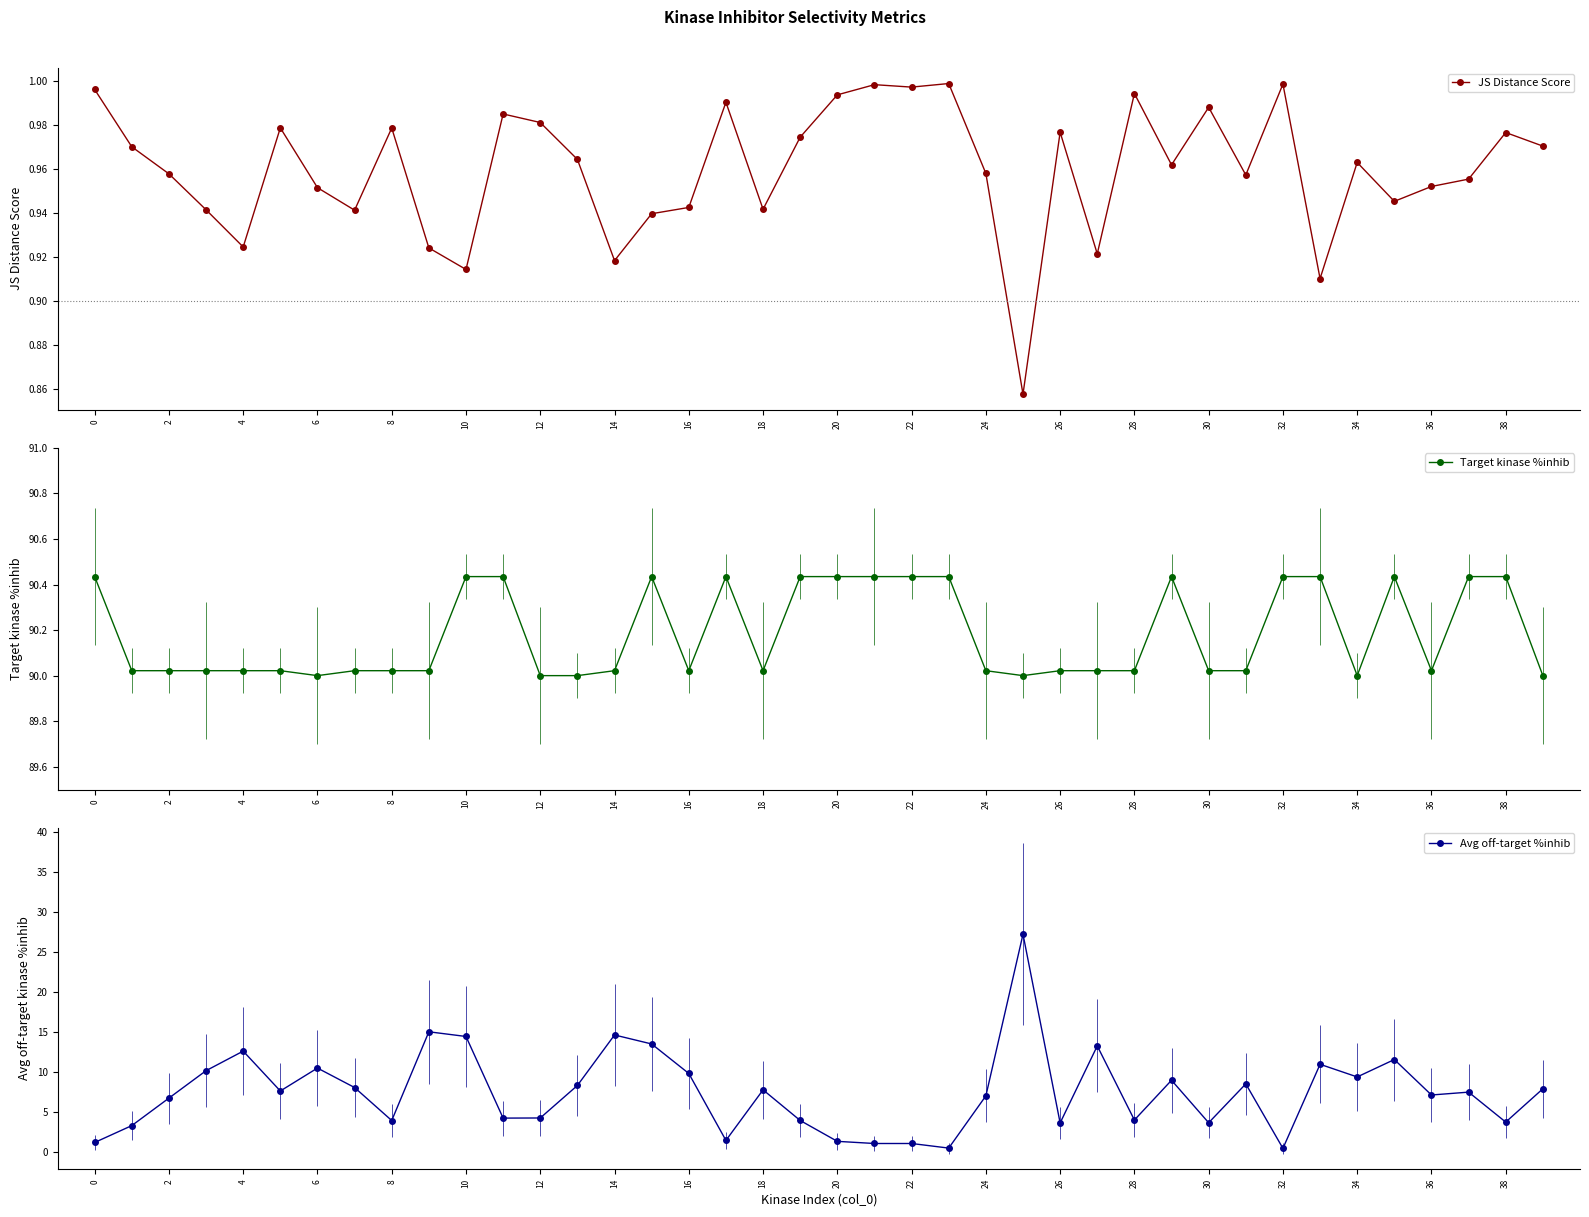

True or false: JS Distance Score and Target kinase %inhib cross at least once.

False